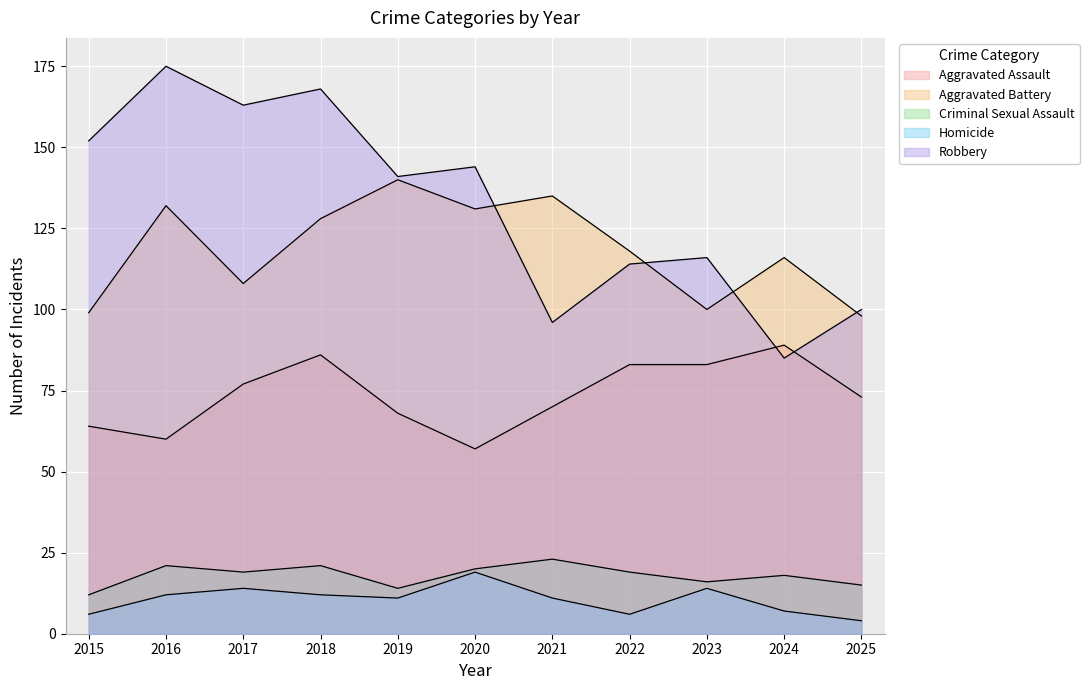

True or false: Criminal Sexual Assault and Robbery cross at least once.

False